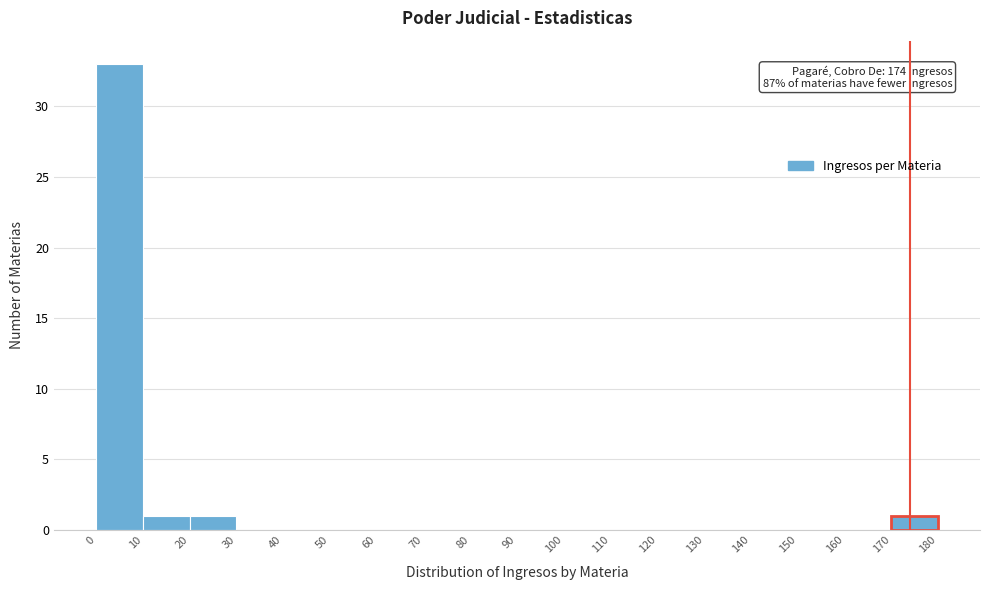

Over which range of the x-axis is the bar tallest?

0 to 10